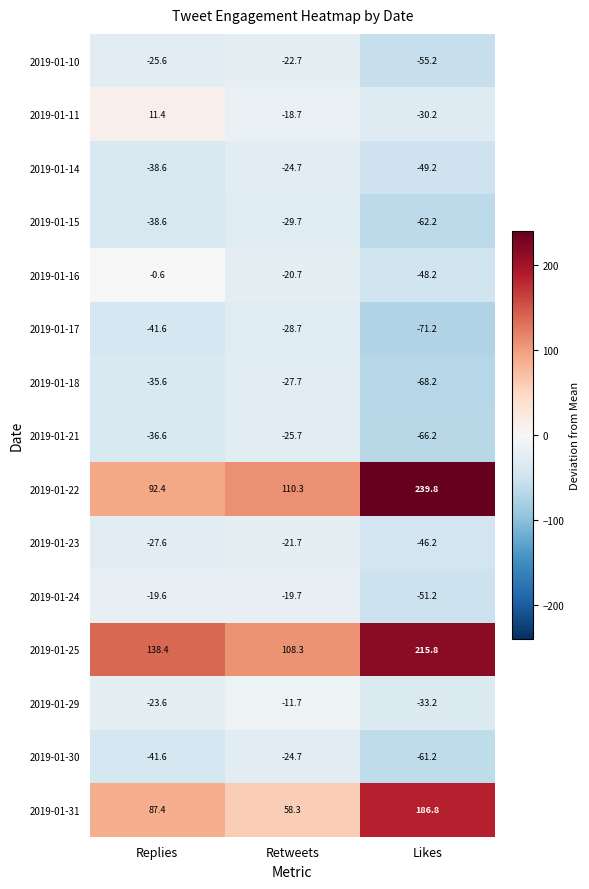

At how many categories does at least one series exceed 15?

3